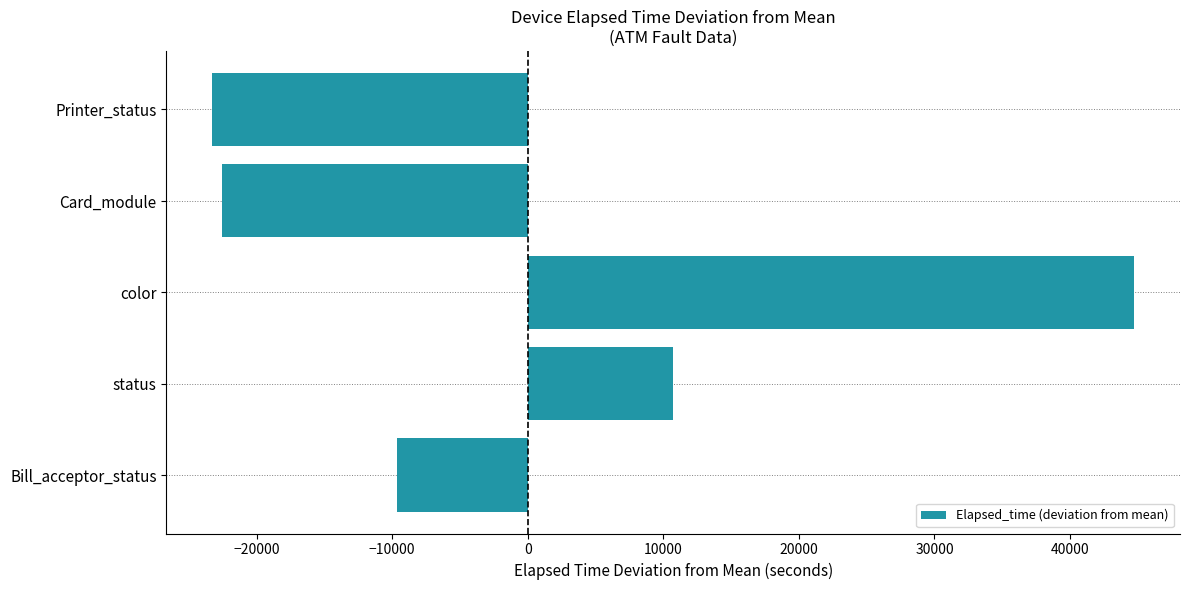

At which label is the value closest to 10729?

status